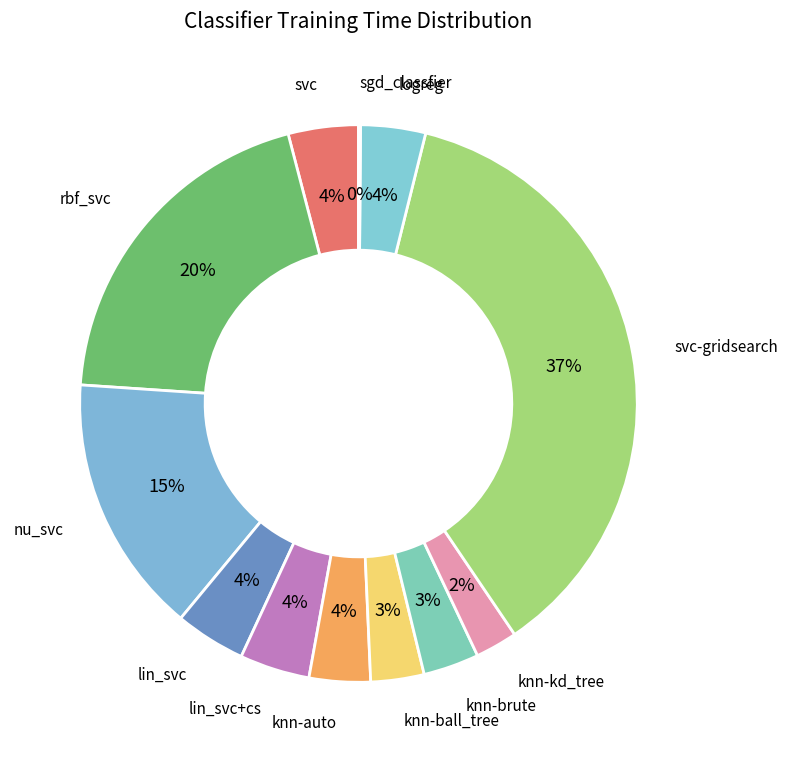

To the nearest percent, what portion does lin_svc represent?

4%